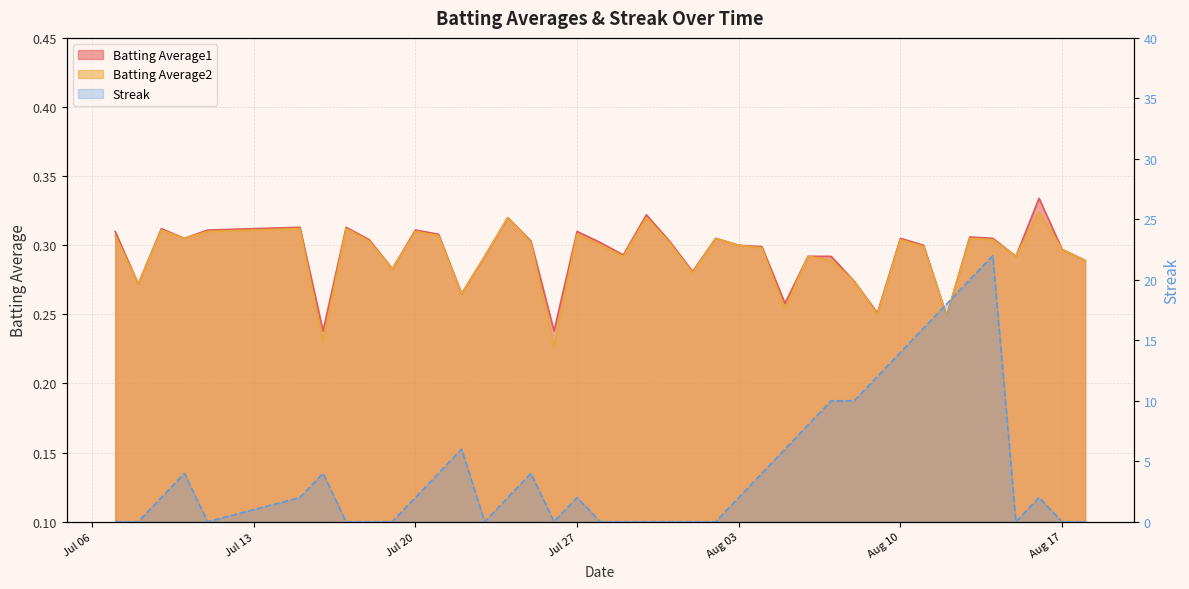

How many categories are shown in the chart?

40